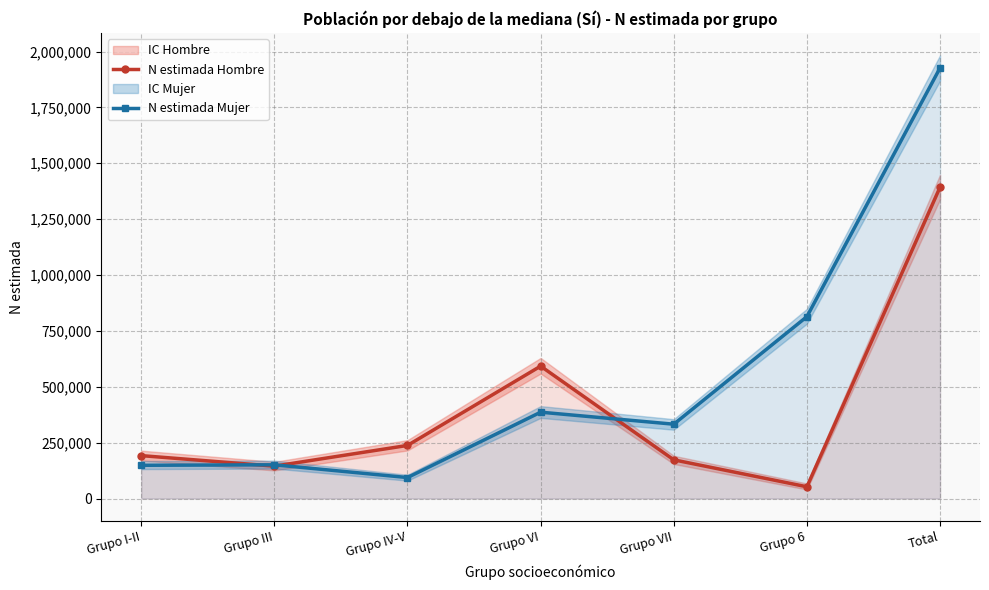

What is the difference between the N estimada Mujer values at Total and Grupo 6?

1112872